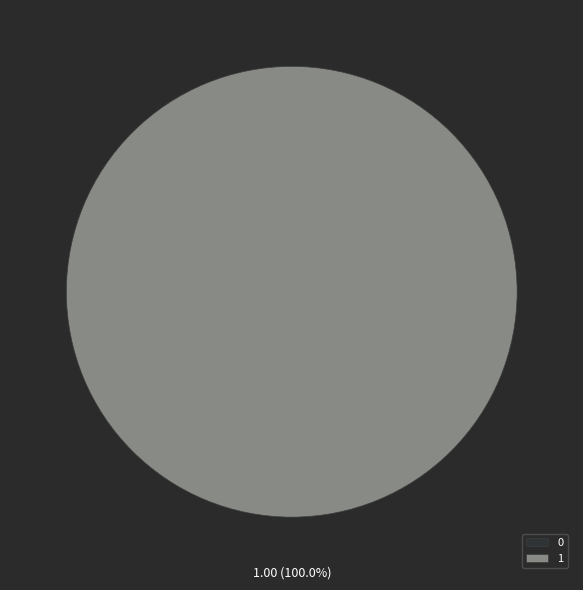

To the nearest percent, what is the average slice percentage?

50%